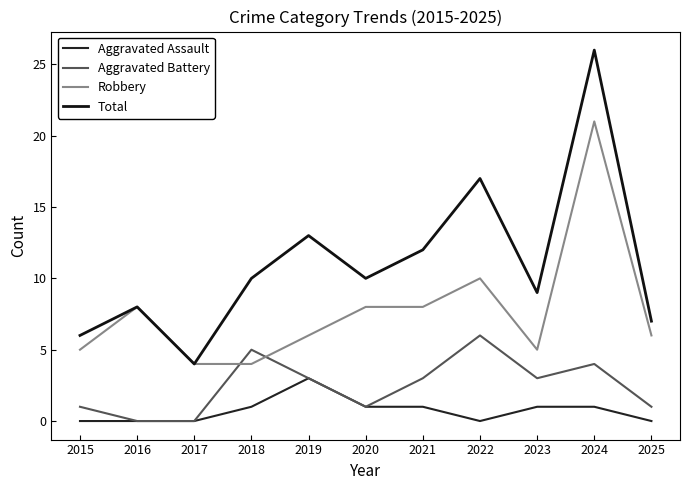

How many lines are shown in the chart?

4